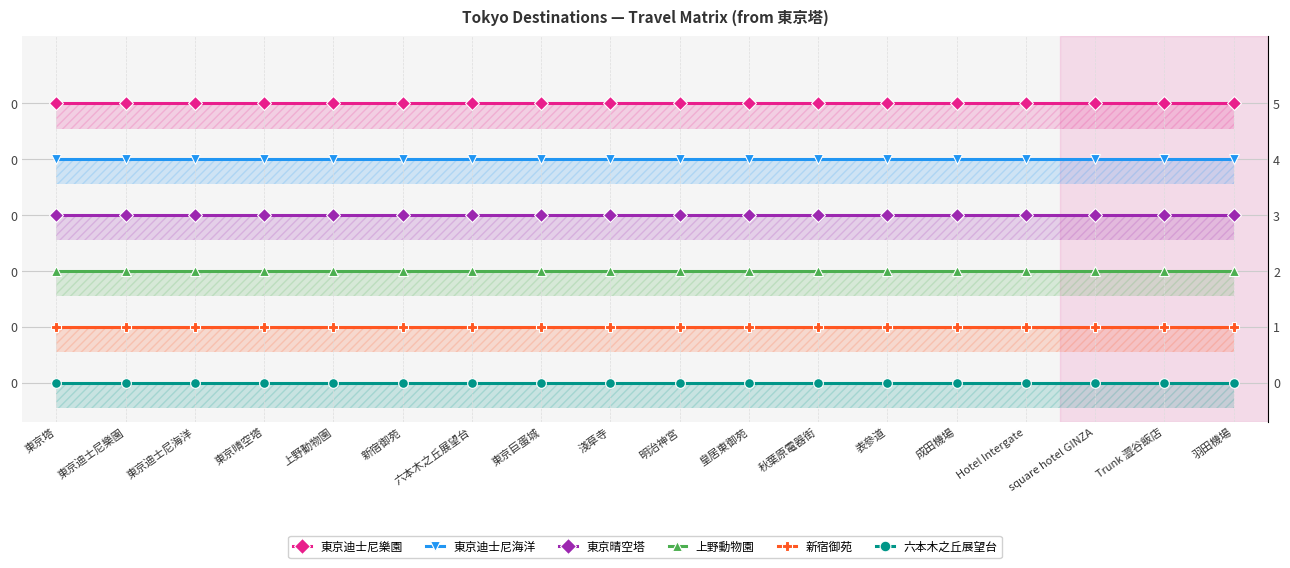

How many lines are shown in the chart?

6